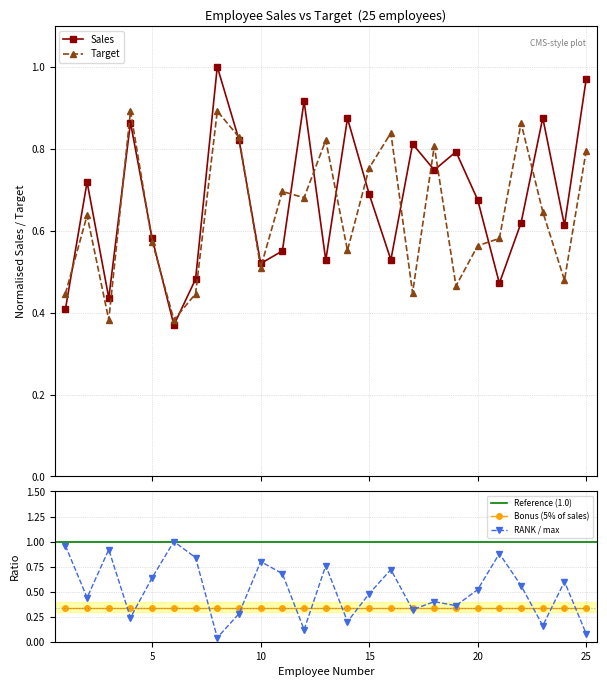

What is the difference between the maximum and minimum values in the Sales series?

0.6